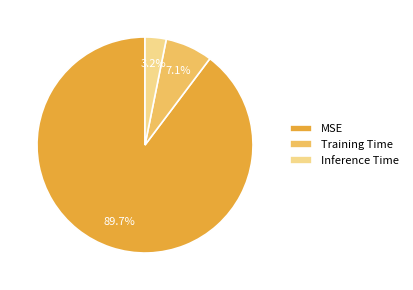

To the nearest percent, what is the combined percentage of MSE and Inference Time?

93%